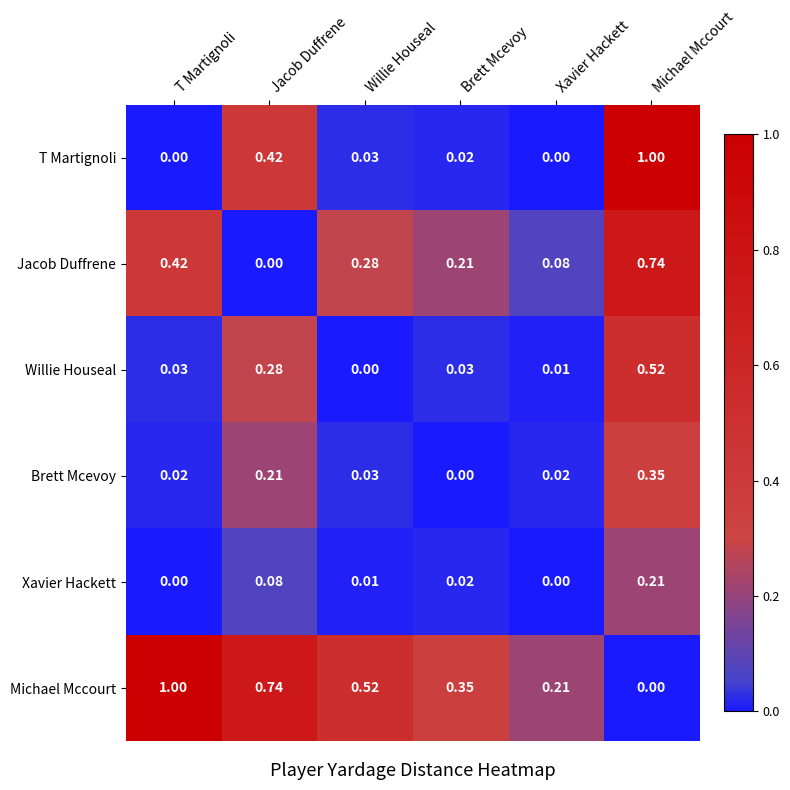

At how many categories does at least one series exceed 0?

6